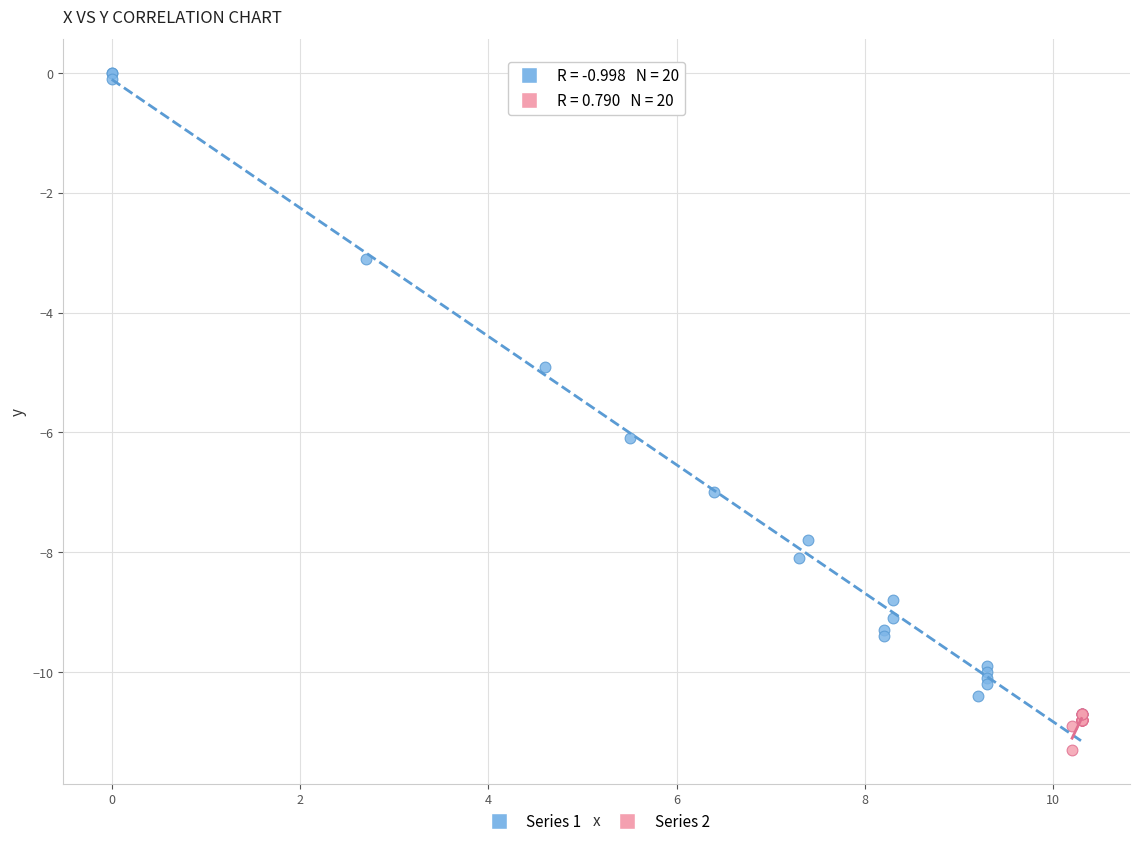

Which series contains the lowest Y value?

Series 2